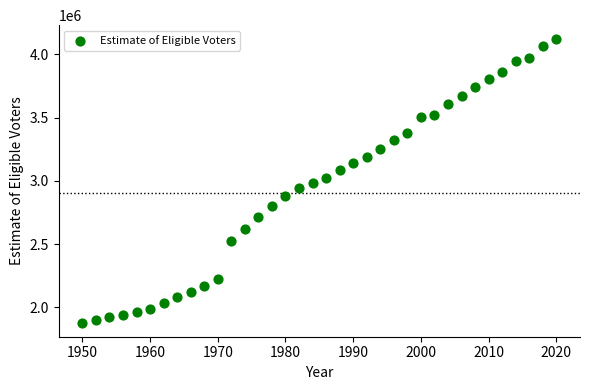

What is the range of Y values (max minus min)?

2239462